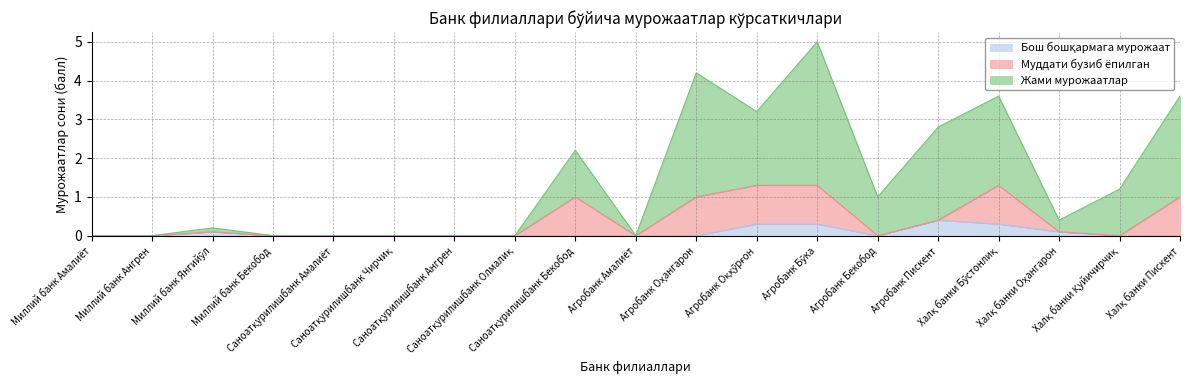

What is the label of the 9th point from the right?

Агробанк Оҳангарон